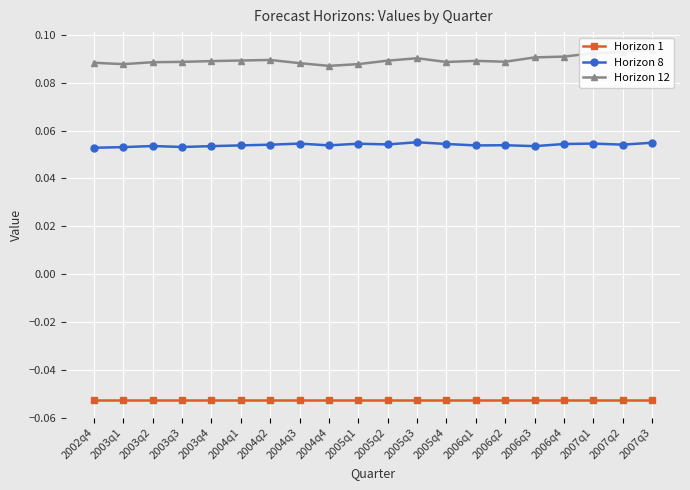

How many lines are shown in the chart?

3